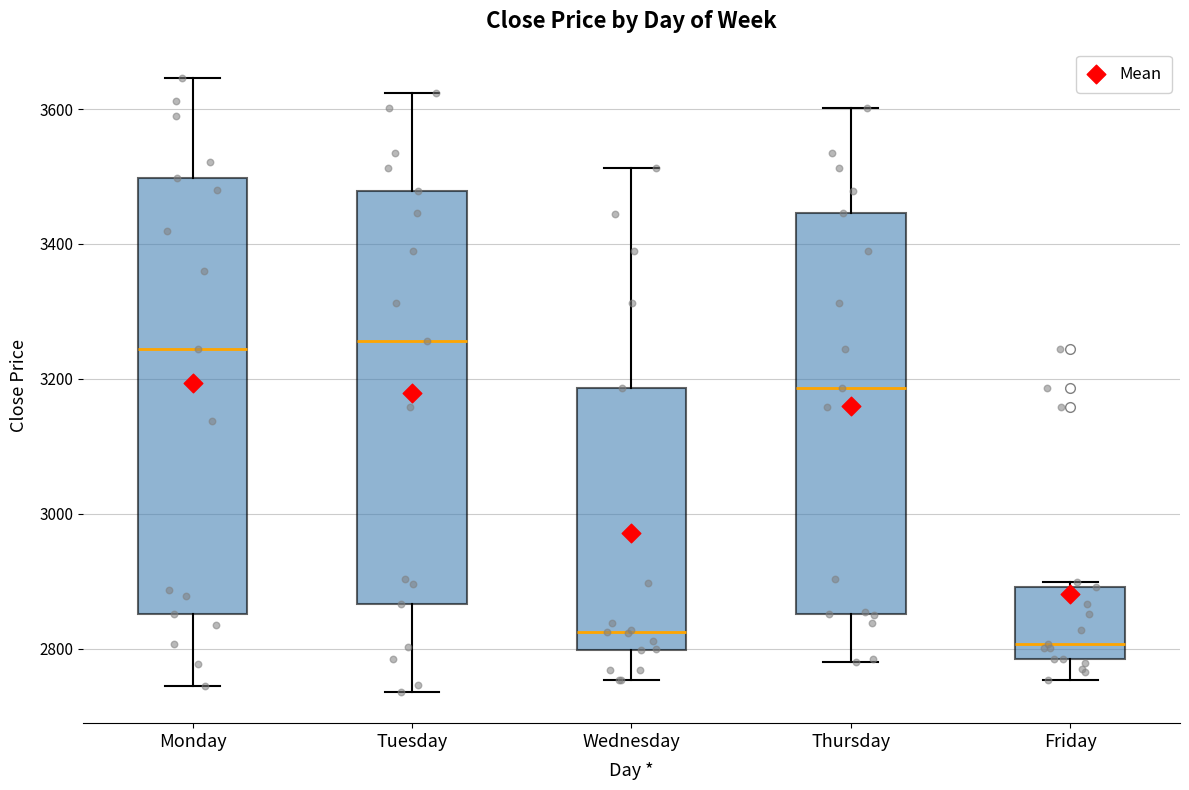

Which box is the tallest, from its lower edge to its upper edge?

Monday